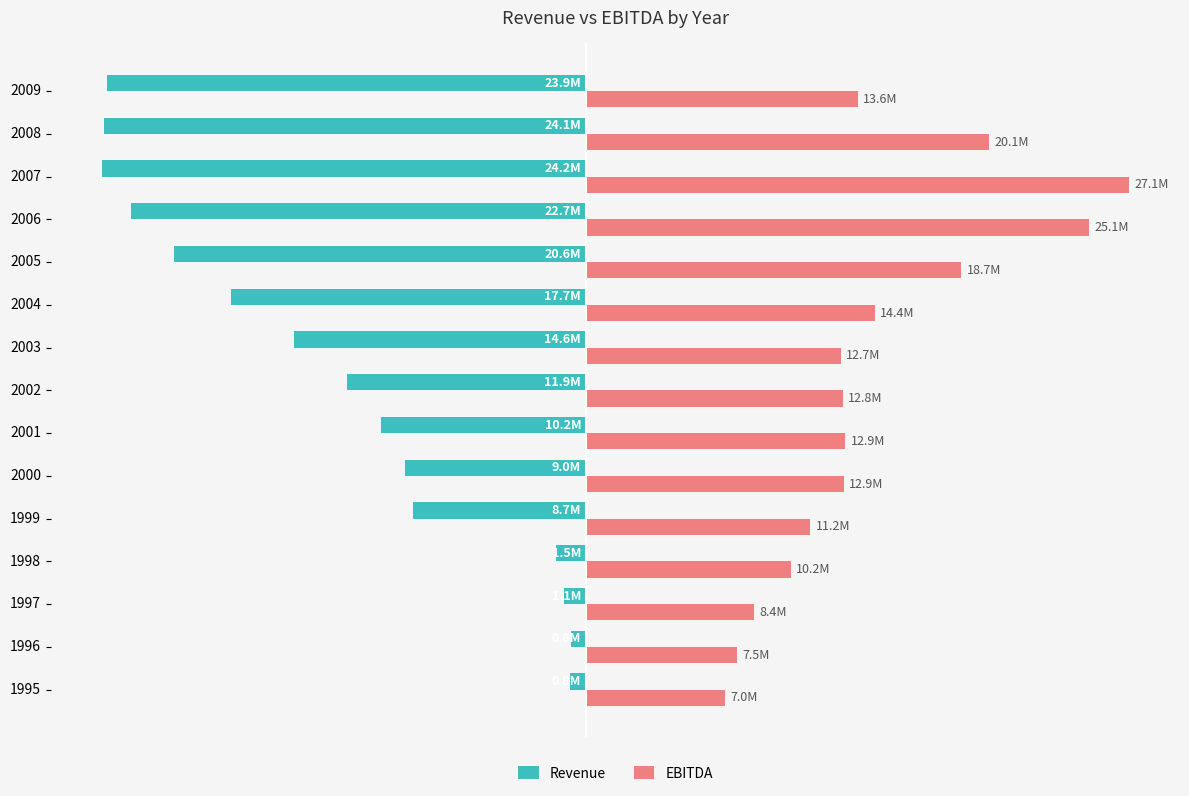

What is the sum of all Revenue values?

-191804023